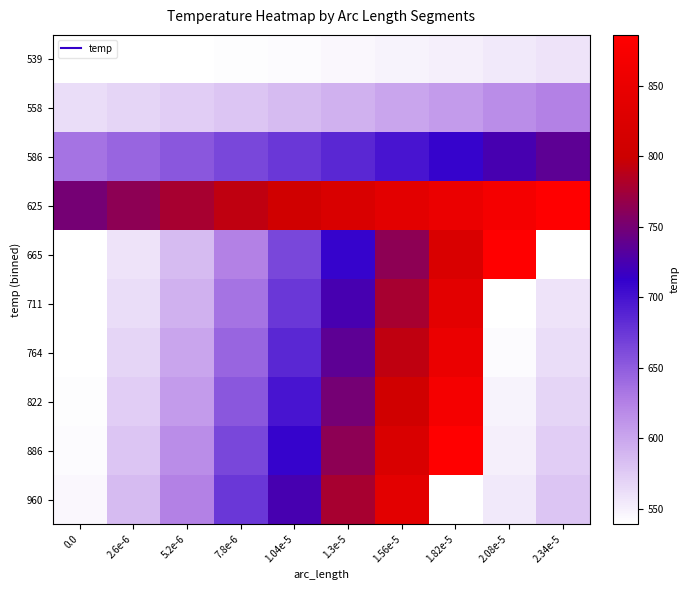

How many distinct data groups are displayed?

10